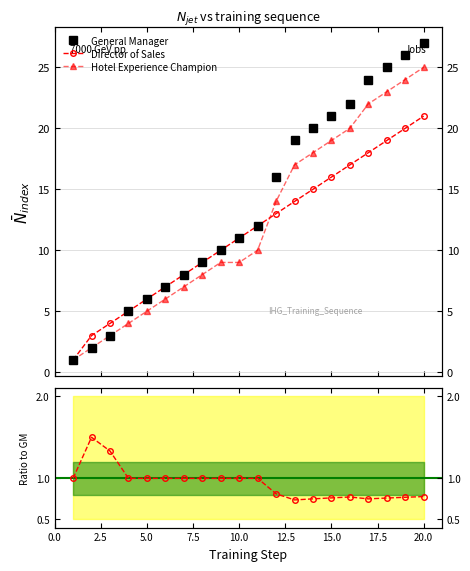

True or false: General Manager and Director of Sales cross at least once.

False